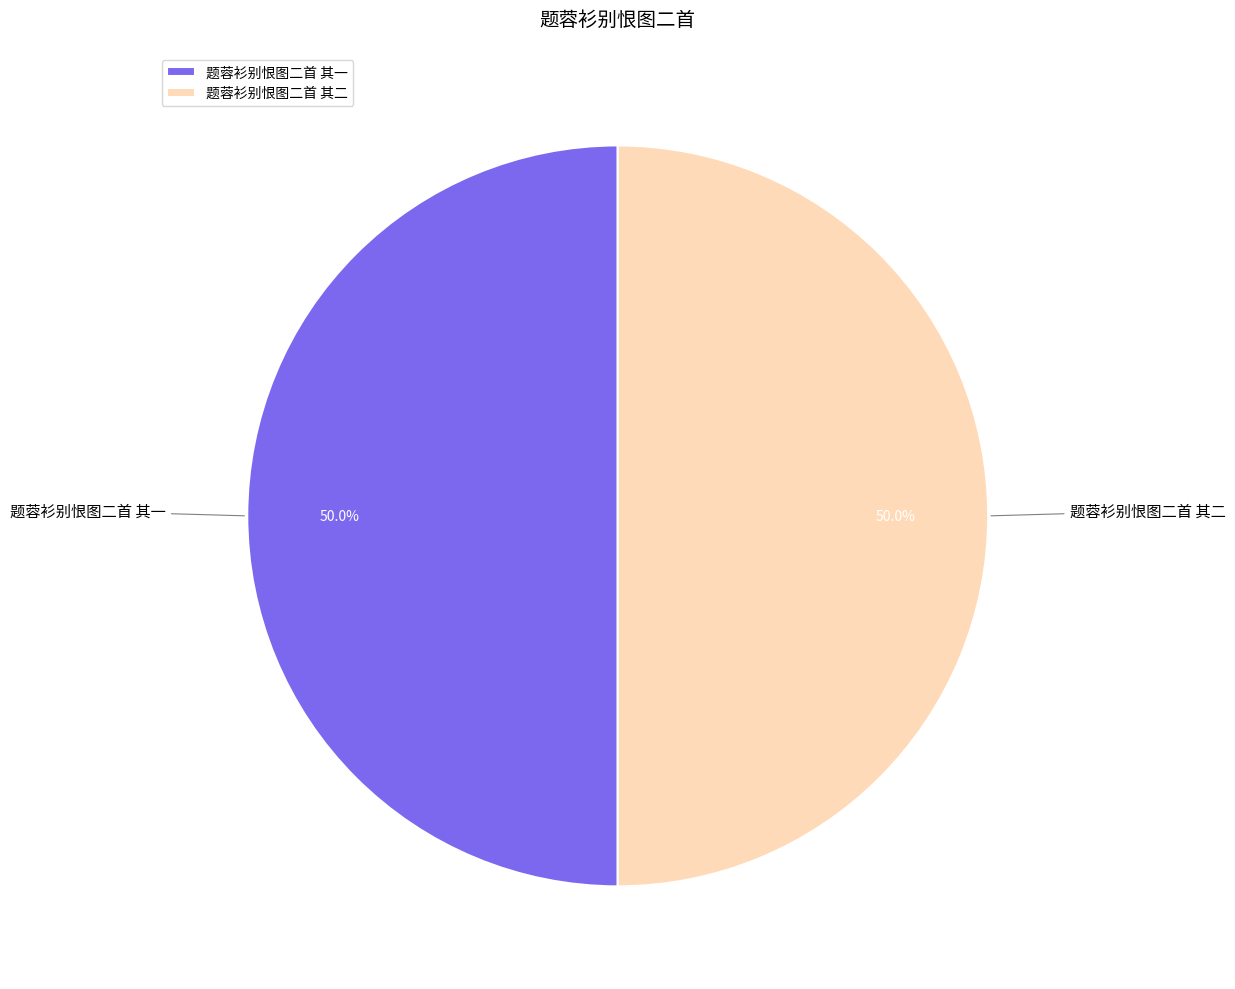

Do 题蓉衫别恨图二首 其一 and 题蓉衫别恨图二首 其二 together represent more than half of the pie?

Yes